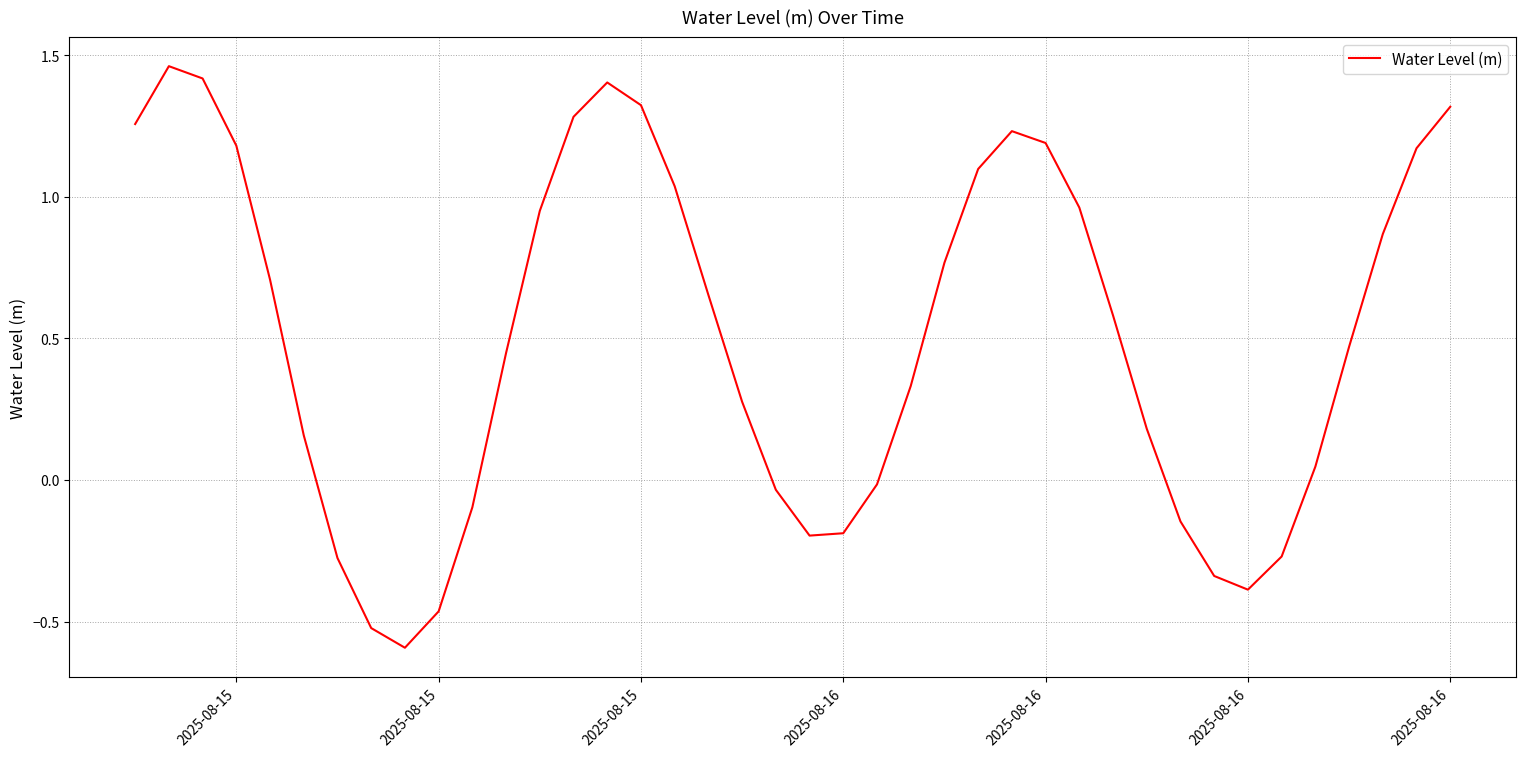

True or false: there are more than 2 points higher than both neighbors.

True